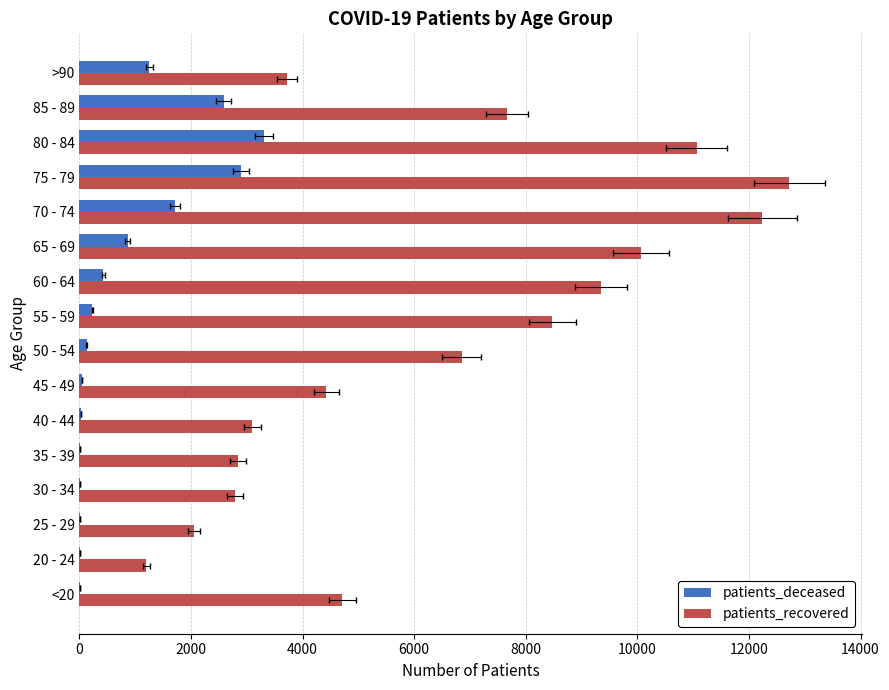

What is the difference between the maximum and minimum values in the patients_deceased series?

3301